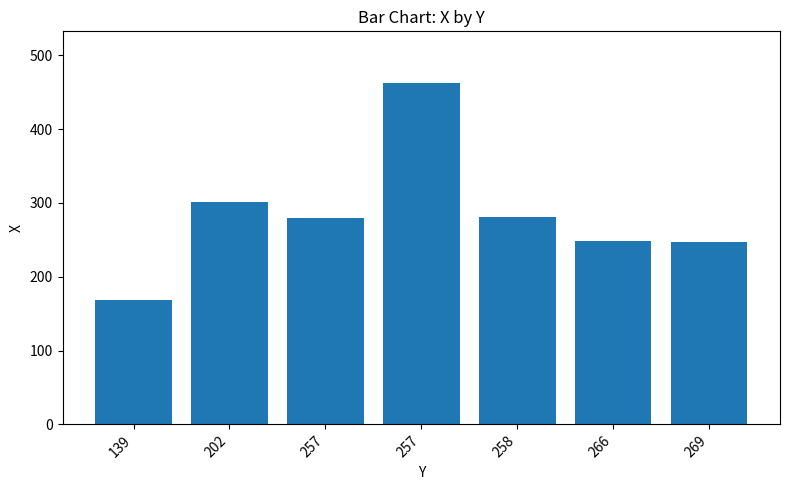

What is the sum of all values?

1988